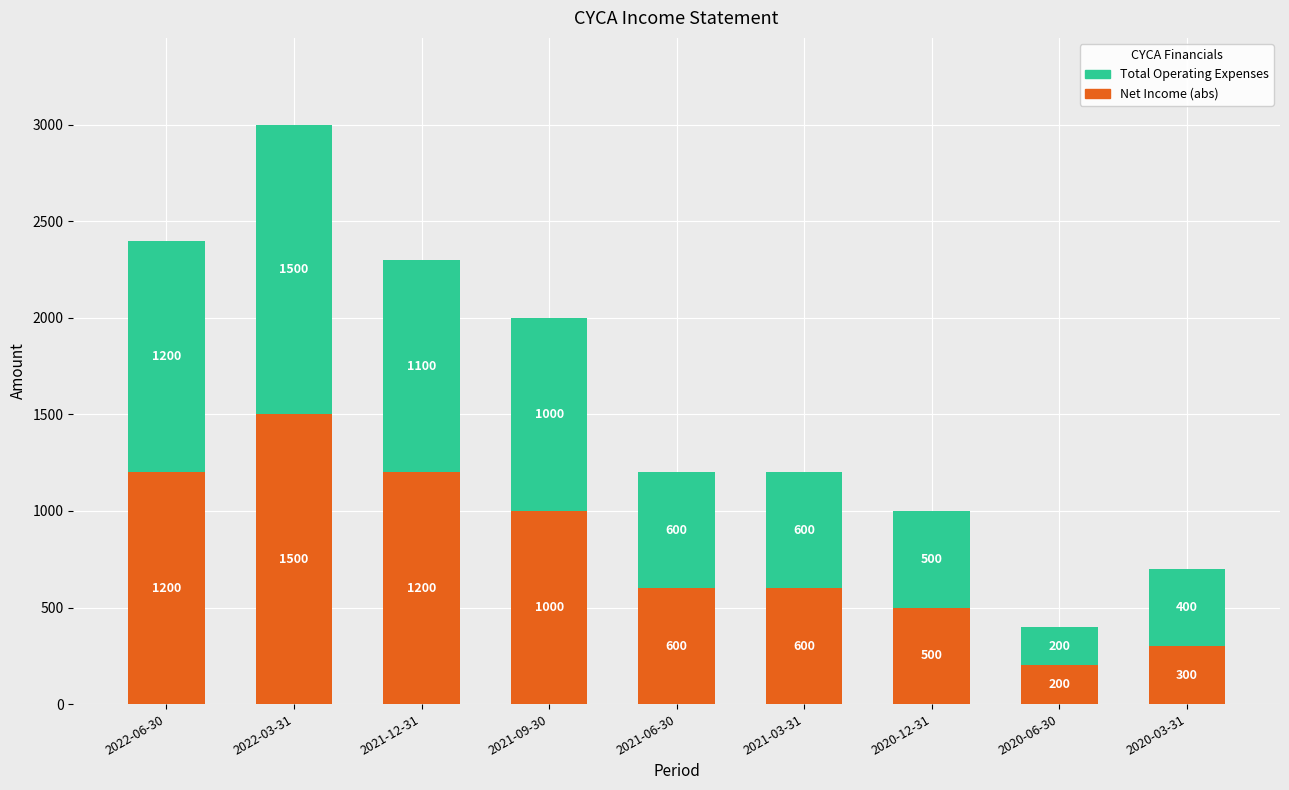

What is the sum of all Net Income (abs) values?

7100